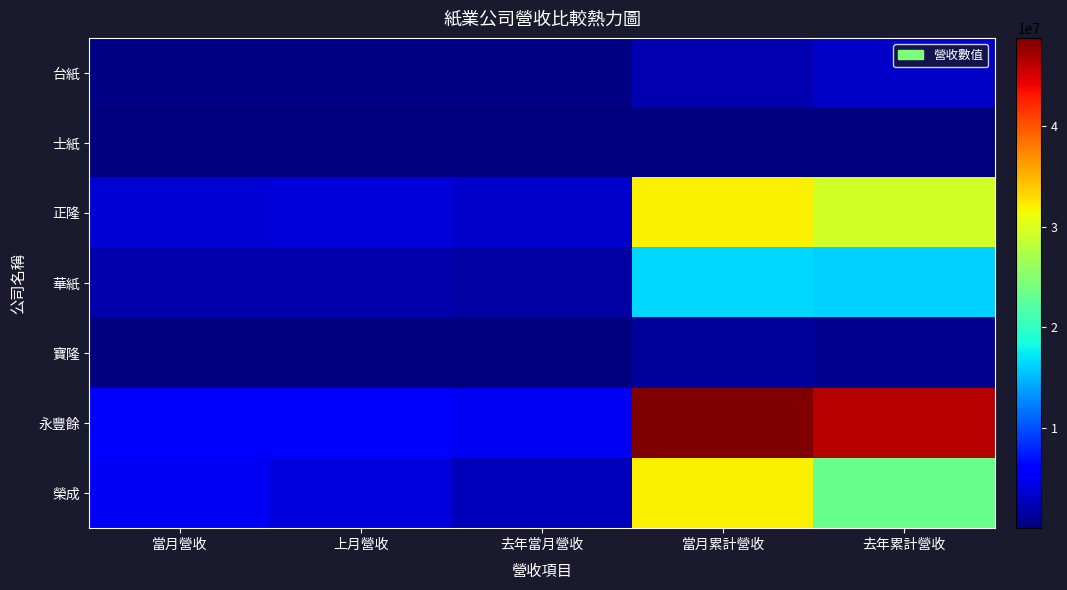

Which has a higher value, 當月營收 or 上月營收?

上月營收